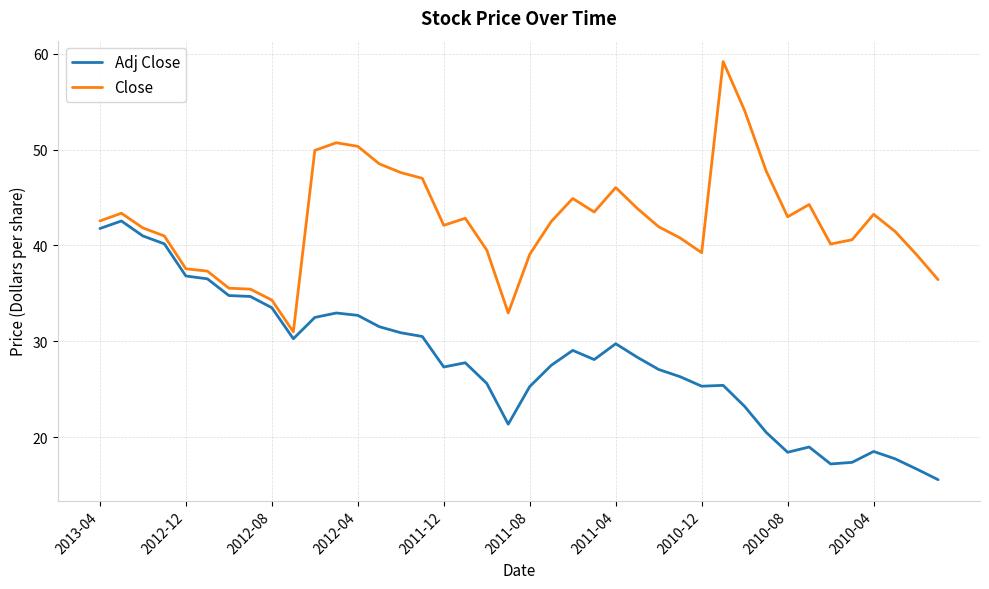

True or false: Close and Adj Close intersect in this chart.

False